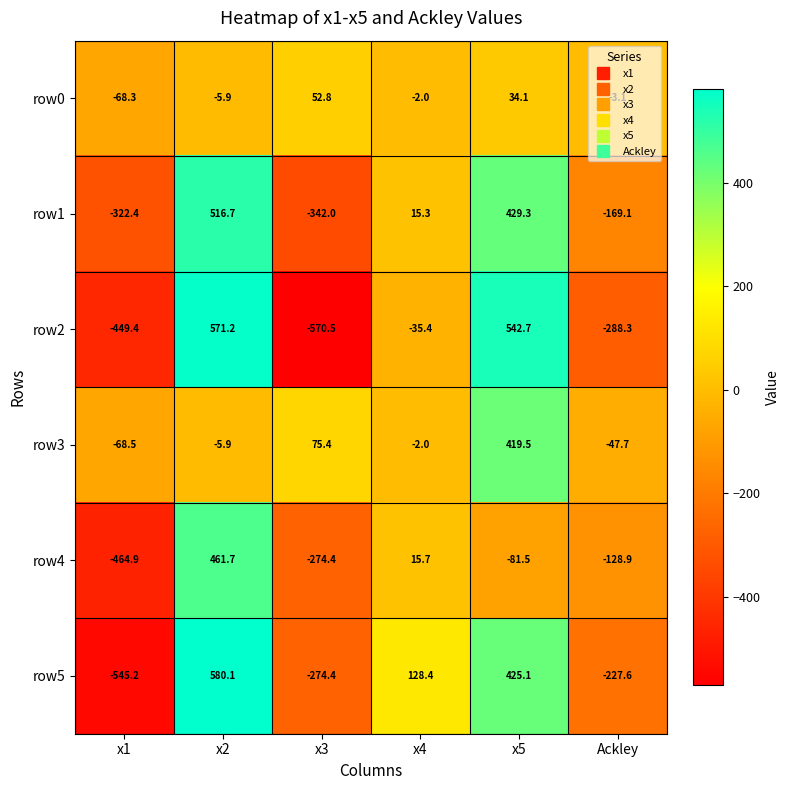

Rank the series by their maximum value, from highest to lowest.

row5, row2, row1, row4, row3, row0